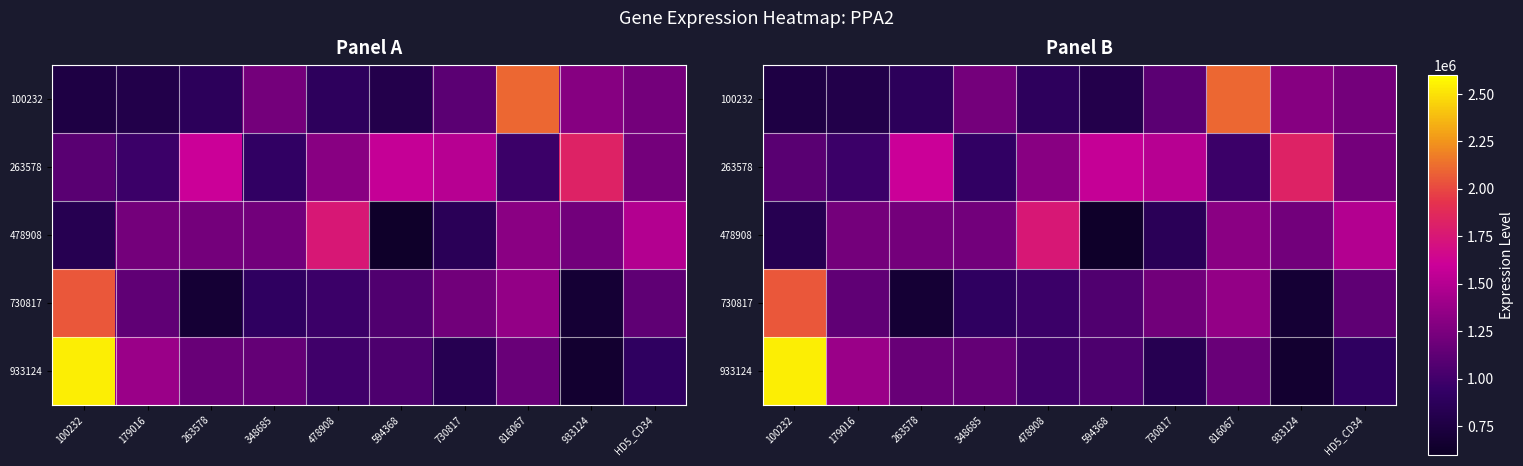

What is the total value across all series at HD5_CD34?

5964502